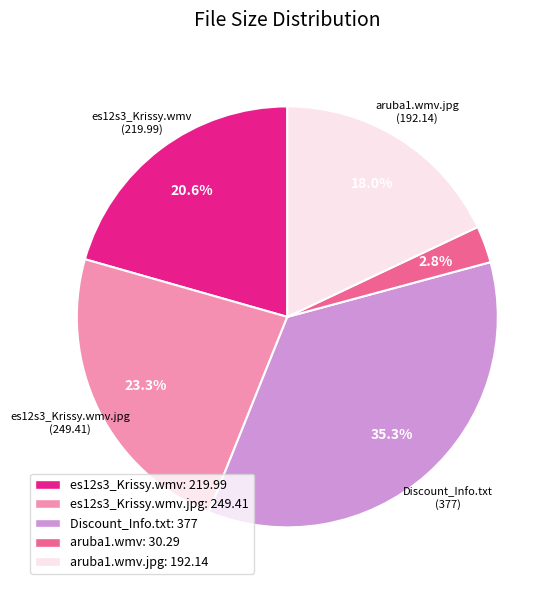

Rank the categories by value from highest to lowest.

Discount_Info.txt: 377, es12s3_Krissy.wmv.jpg: 249.41, es12s3_Krissy.wmv: 219.99, aruba1.wmv.jpg: 192.14, aruba1.wmv: 30.29